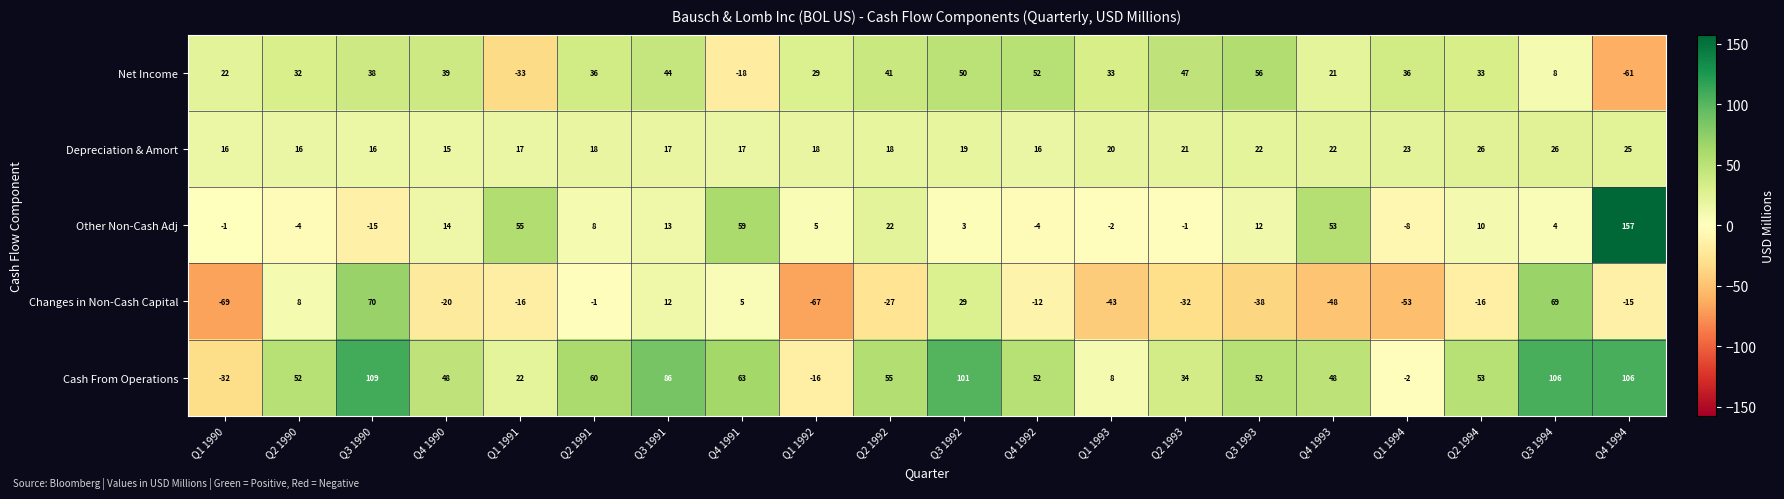

Count the number of categories in the chart.

20